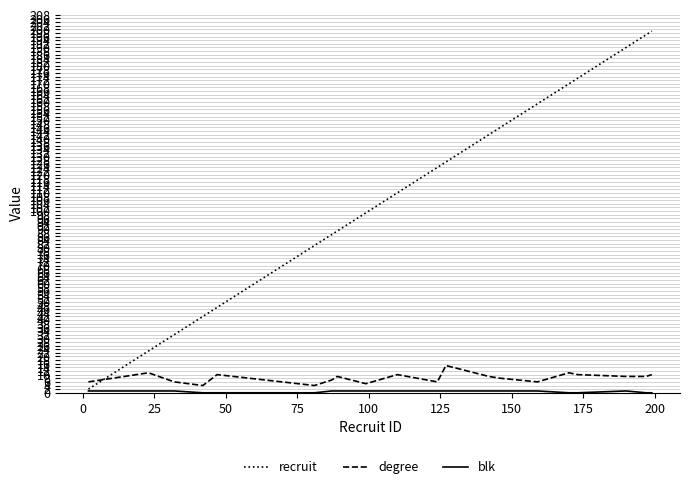

Which series has the widest spread of values?

recruit